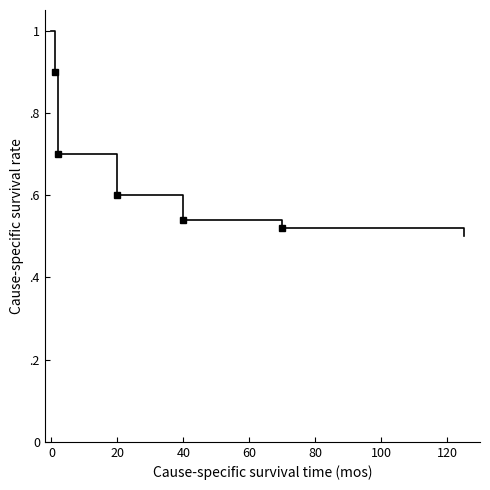

What is the greatest value displayed?

1.0